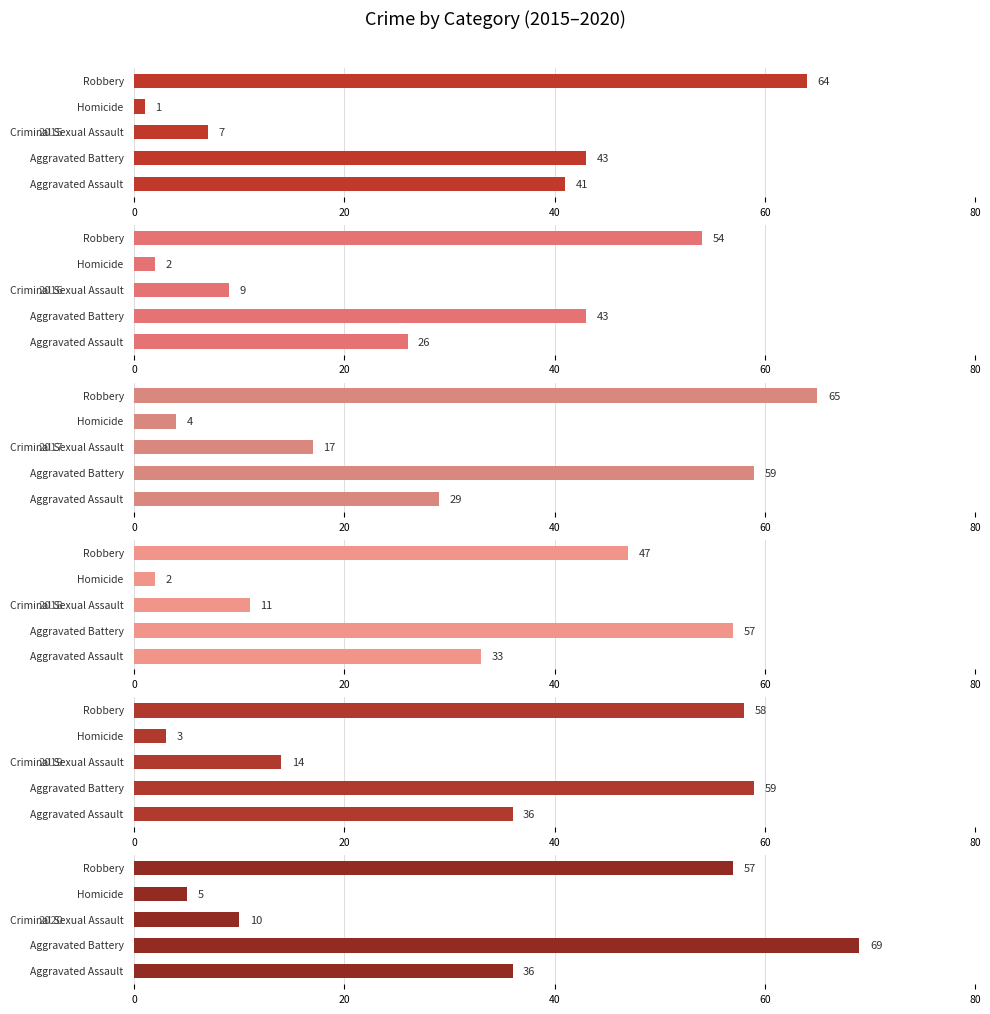

Reading left to right, extract all data points from this chart.

2015: 41	43	7	1	64
2016: 26	43	9	2	54
2017: 29	59	17	4	65
2018: 33	57	11	2	47
2019: 36	59	14	3	58
2020: 36	69	10	5	57